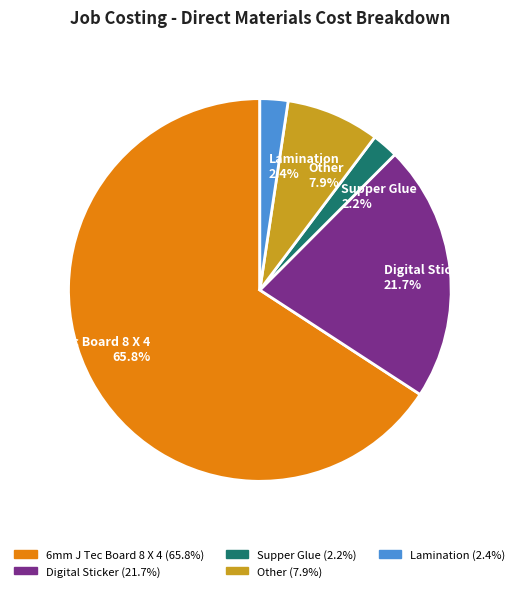

Is there any slice that represents more than half of the pie?

Yes